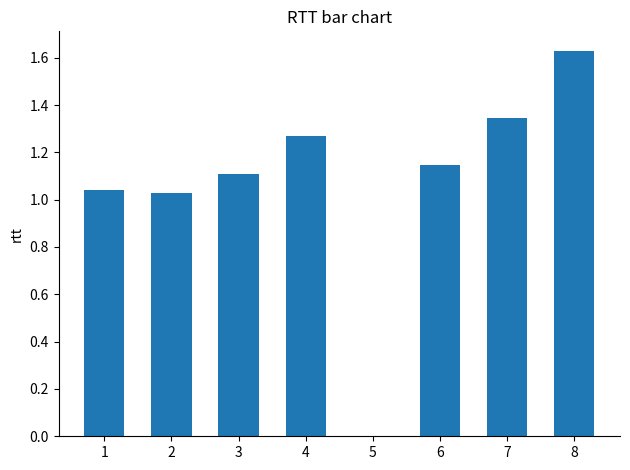

The value at 8 is 2.8. True or false?

False